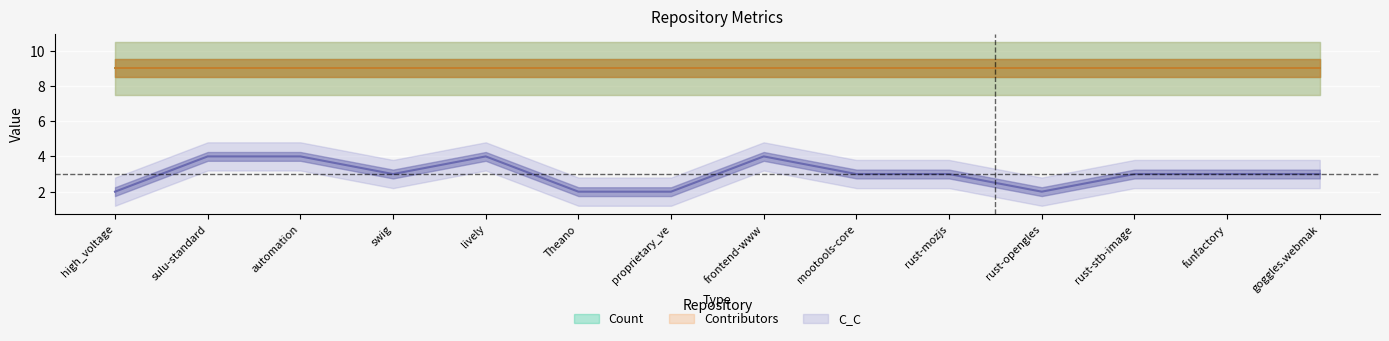

What is the sum of all Count values?

126